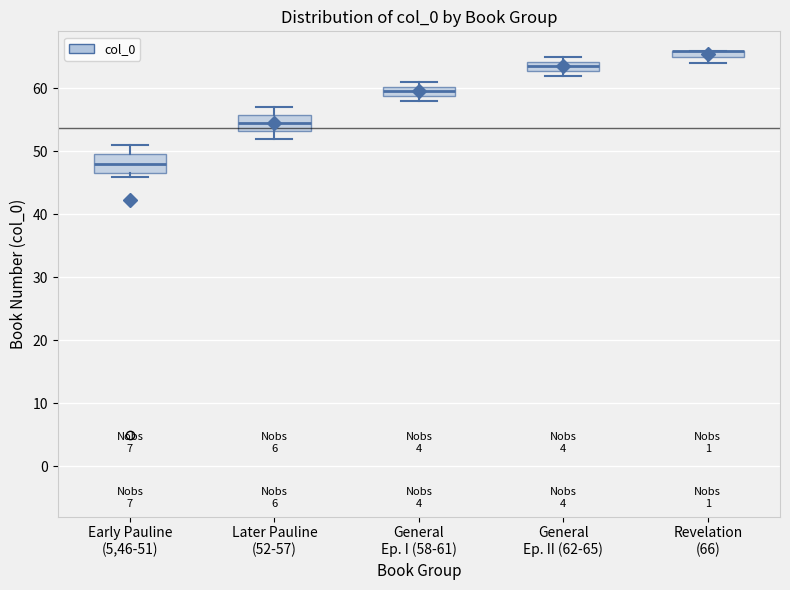

Where is the upper edge of the box for Later Pauline (52-57) on the y-axis? The values are not printed on the chart, so give them approximately, as read against the axis.

56